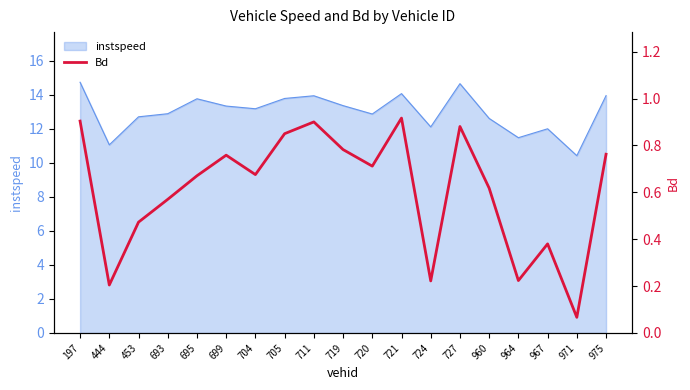

List the labels in order of value, smallest first.

971, 444, 724, 964, 967, 453, 693, 960, 695, 704, 720, 699, 975, 719, 705, 727, 711, 197, 721